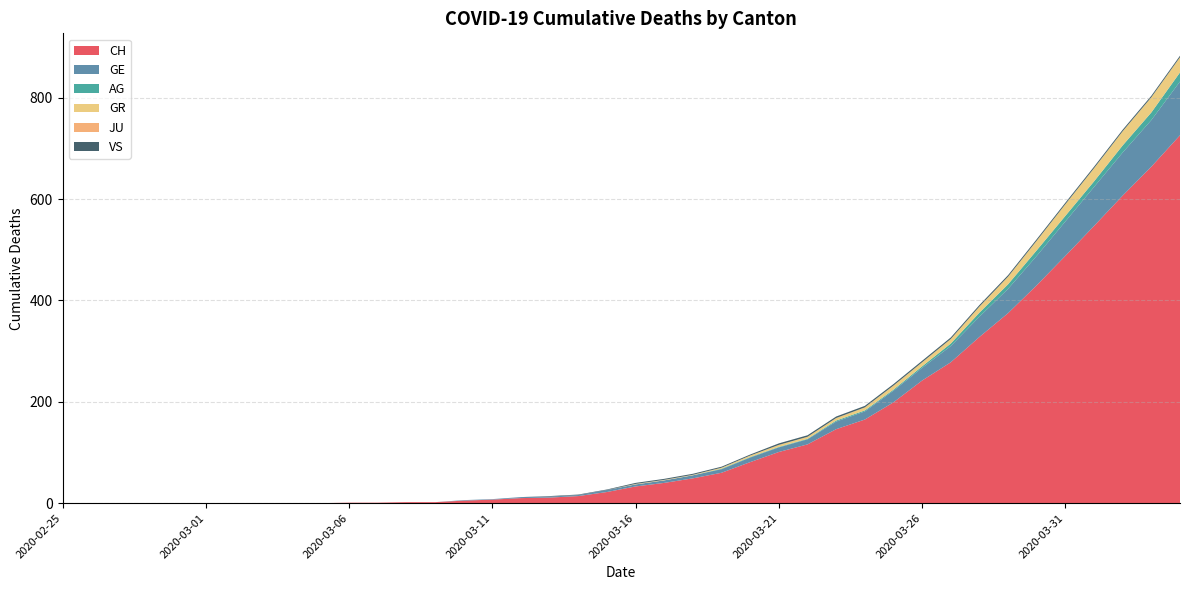

Reading right to left, transcribe all the data shown in this chart.

CH: 726	664	607	547	488	430	375	328	278	242	199	165	146	116	101	81	60	49	40	33	22	14	11	10	7	5	2	2	1	1	0	0	0	0	0	0	0	0	0	0
GE: 106	92	85	77	68	58	48	40	32	25	23	16	15	10	9	9	7	6	5	4	4	2	2	2	1	1	0	0	0	0	0	0	0	0	0	0	0	0	0	0
AG: 18	15	14	11	11	11	9	8	5	3	2	2	2	1	1	1	1	0	0	0	0	0	0	0	0	0	0	0	0	0	0	0	0	0	0	0	0	0	0	0
GR: 30	30	28	26	23	19	15	12	9	8	8	6	5	4	4	3	2	1	1	1	0	0	0	0	0	0	0	0	0	0	0	0	0	0	0	0	0	0	0	0
JU: 0	0	0	0	0	0	0	0	0	0	0	0	0	0	0	0	0	0	0	0	0	0	0	0	0	0	0	0	0	0	0	0	0	0	0	0	0	0	0	0
VS: 3	3	3	3	3	3	3	3	3	3	3	3	3	3	3	2	2	2	2	2	1	1	1	0	0	0	0	0	0	0	0	0	0	0	0	0	0	0	0	0